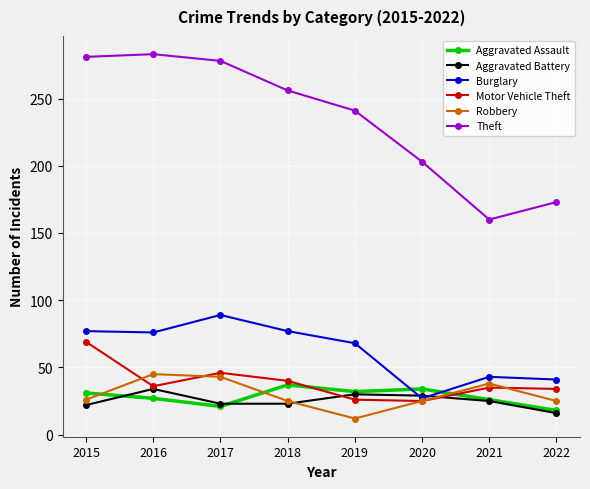

At which category does Aggravated Battery reach its first local peak?

2016